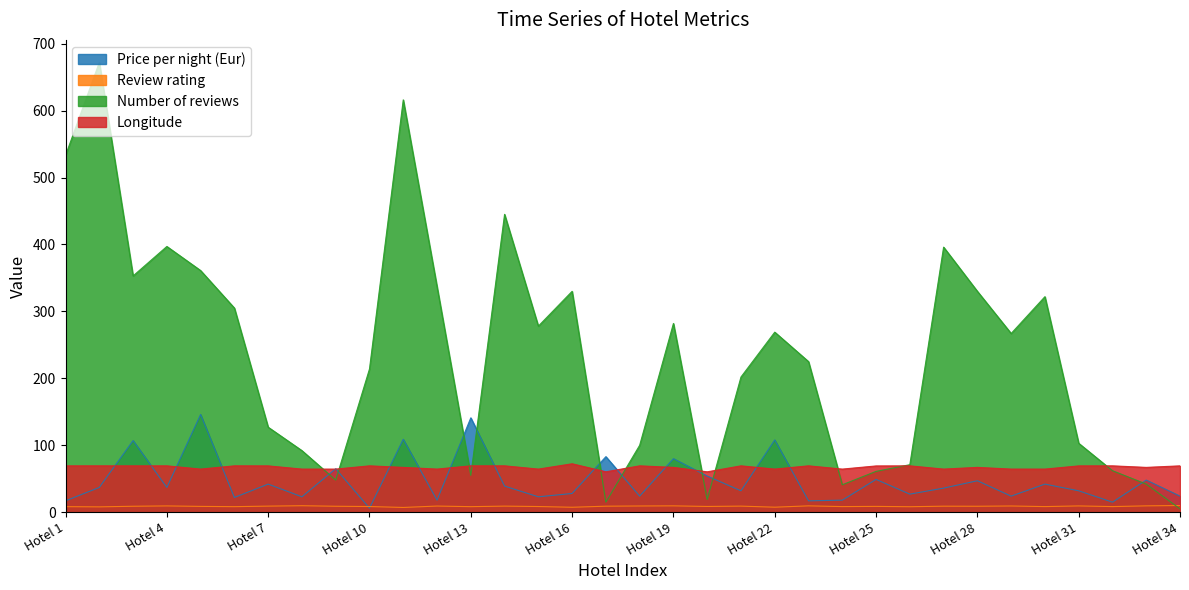

Where does the Longitude series first go above 69?

Hotel 1